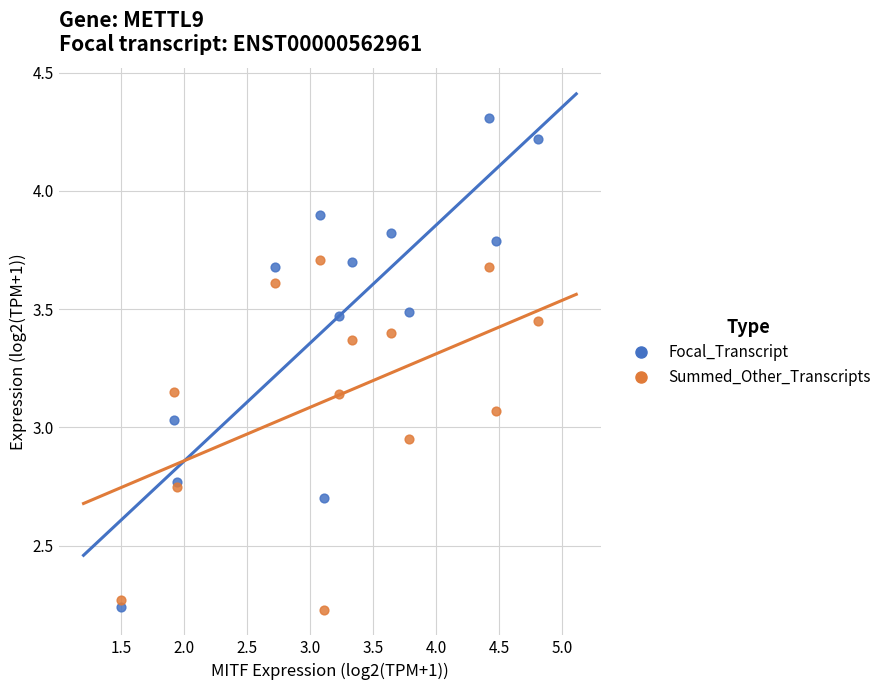

What are all the series names shown in the legend?

Focal_Transcript, Summed_Other_Transcripts